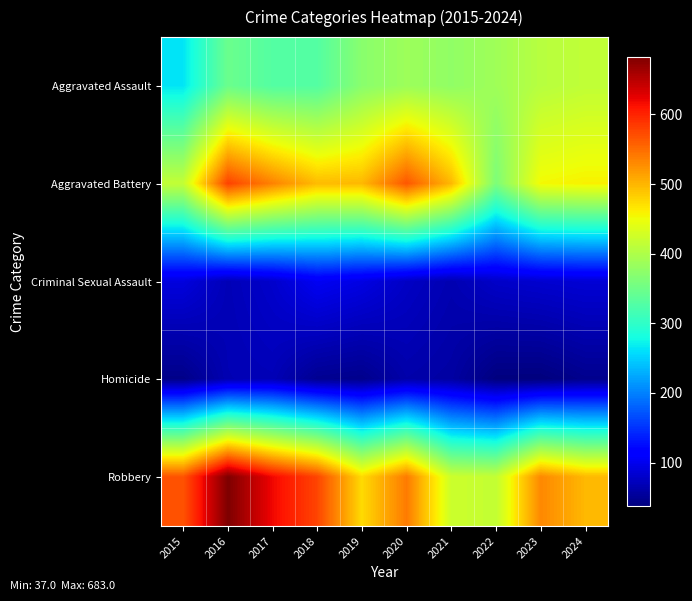

Rank the series by their maximum value, from highest to lowest.

Robbery, Aggravated Battery, Aggravated Assault, Criminal Sexual Assault, Homicide